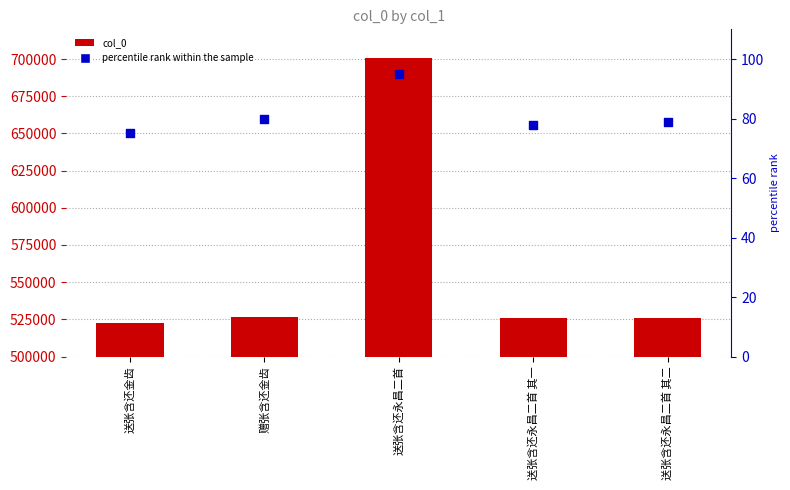

Which series has the largest total across all categories?

col_0